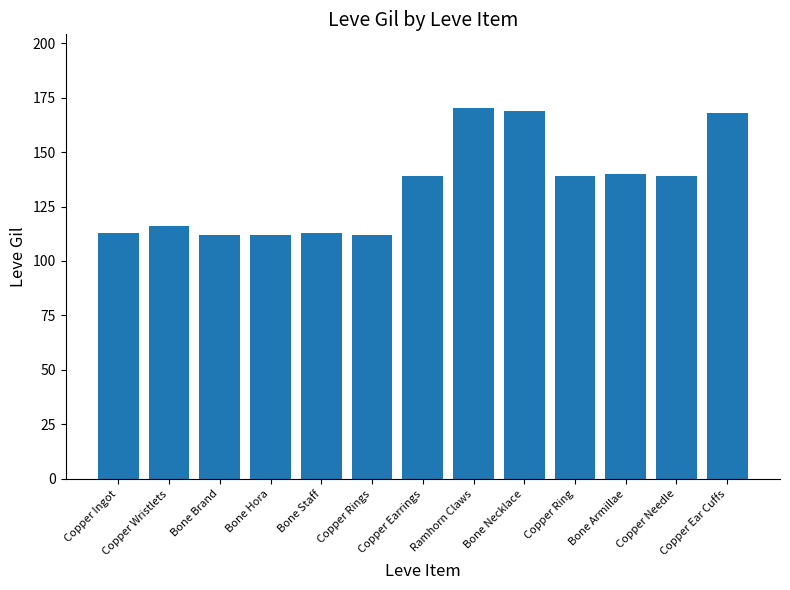

Does the chart contain any negative values?

No